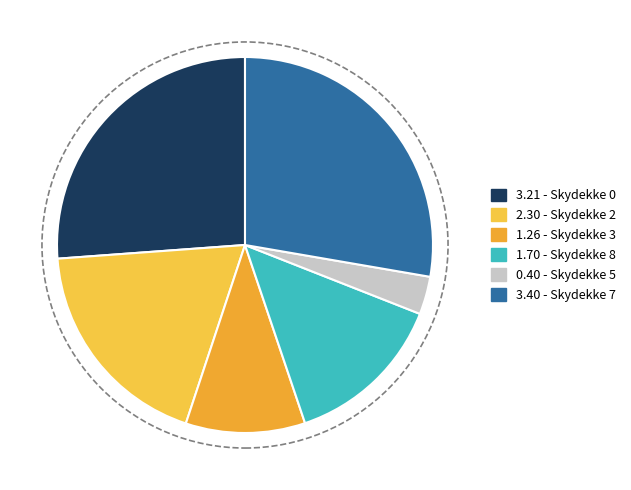

How many segments does this pie chart have?

6